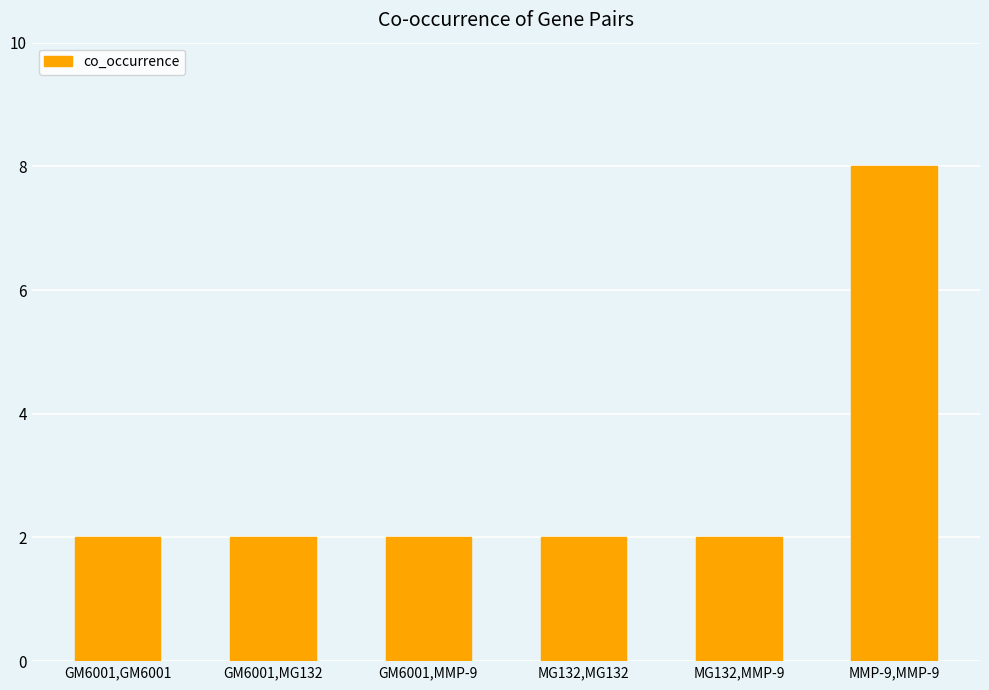

What is the sum of all values?

18